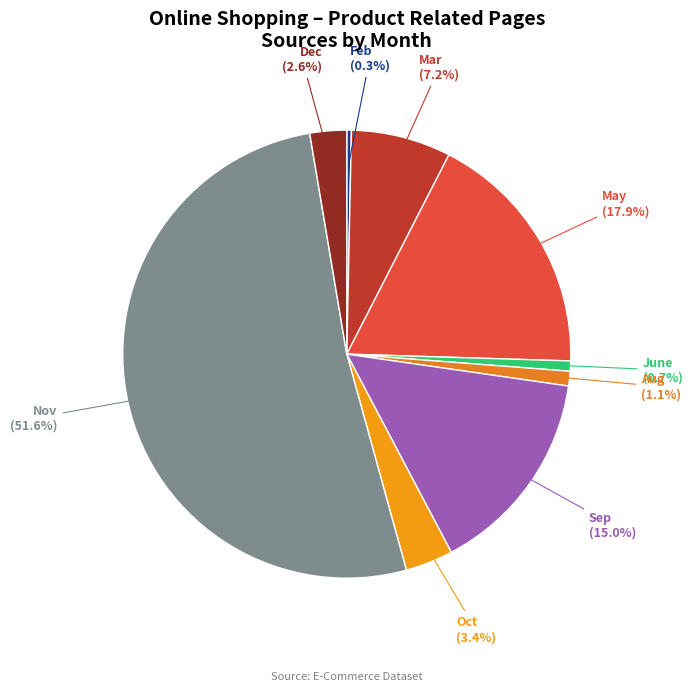

How many segments does this pie chart have?

9